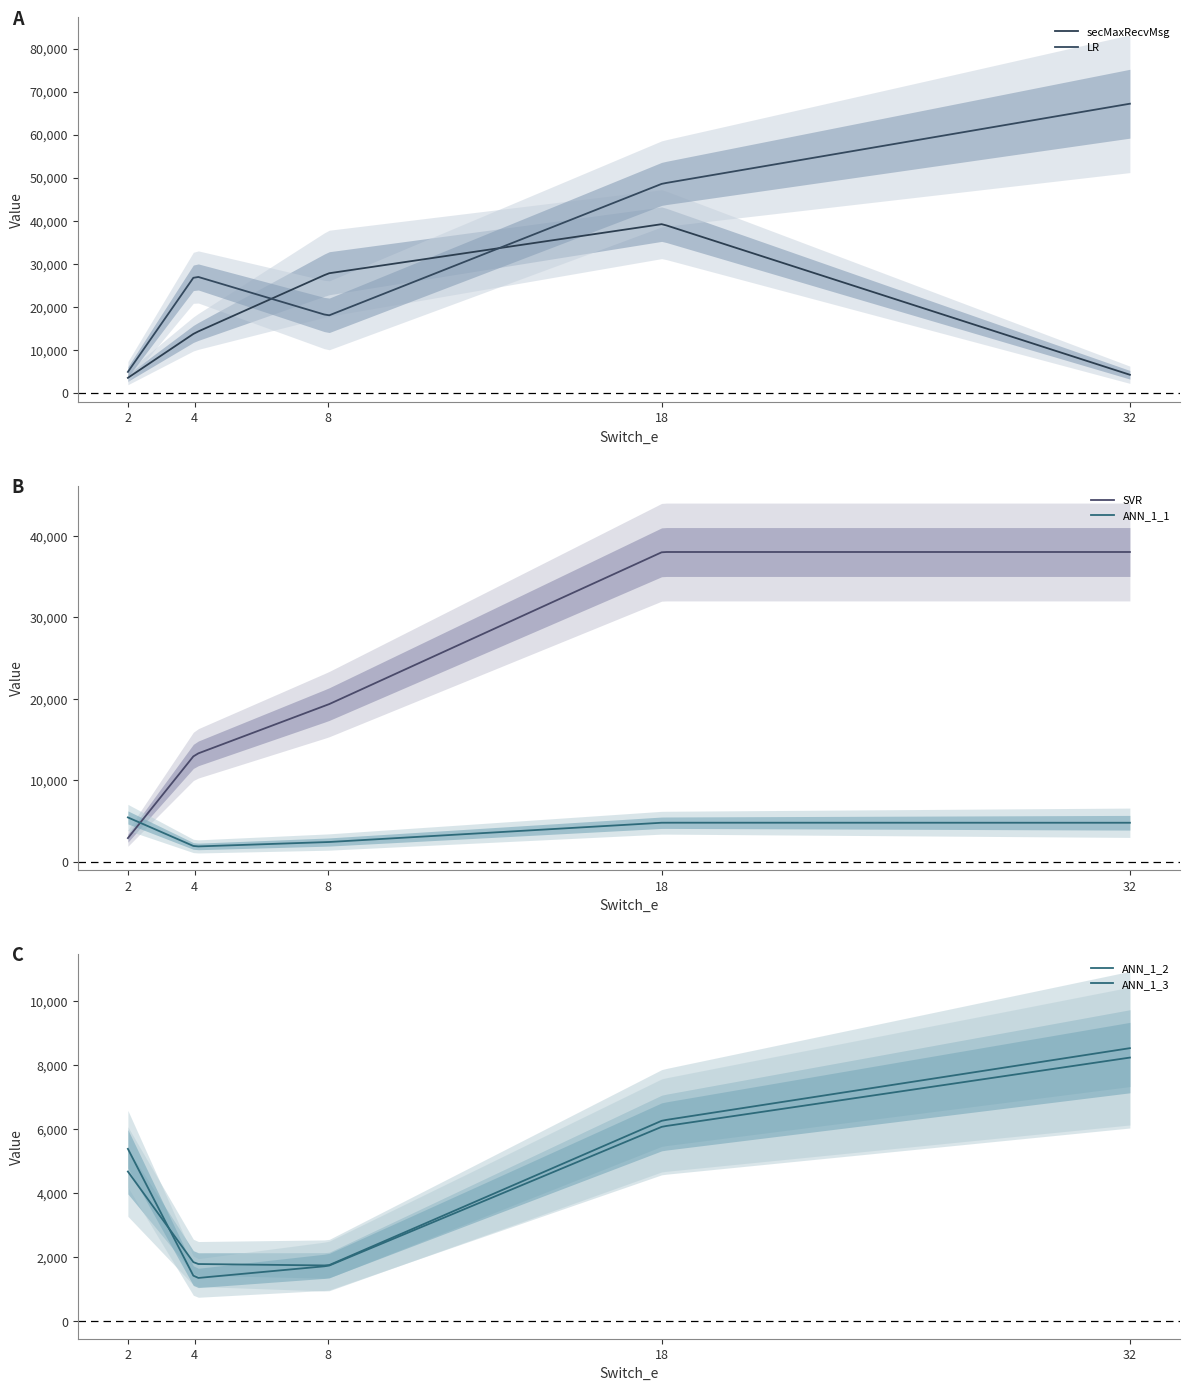

At which category does the chart reach its peak across all series?

32